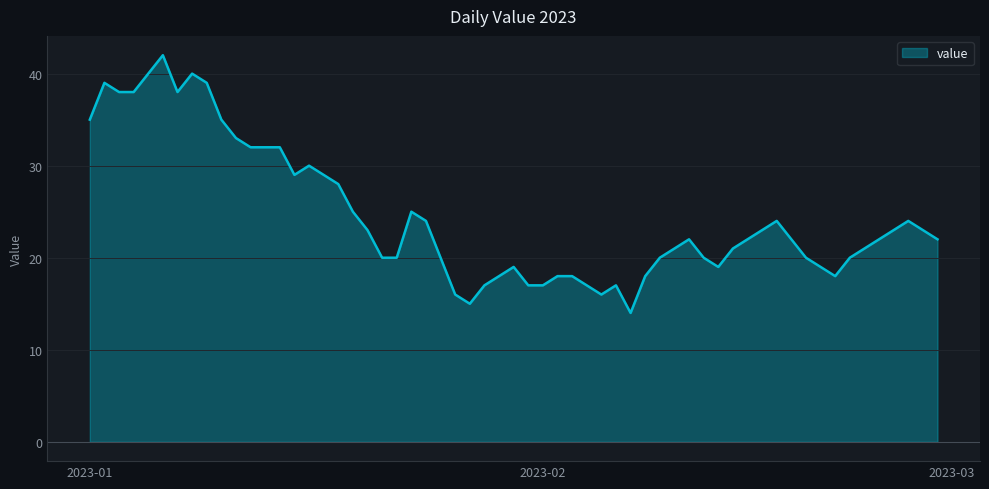

What is the difference between the maximum and minimum values?

28